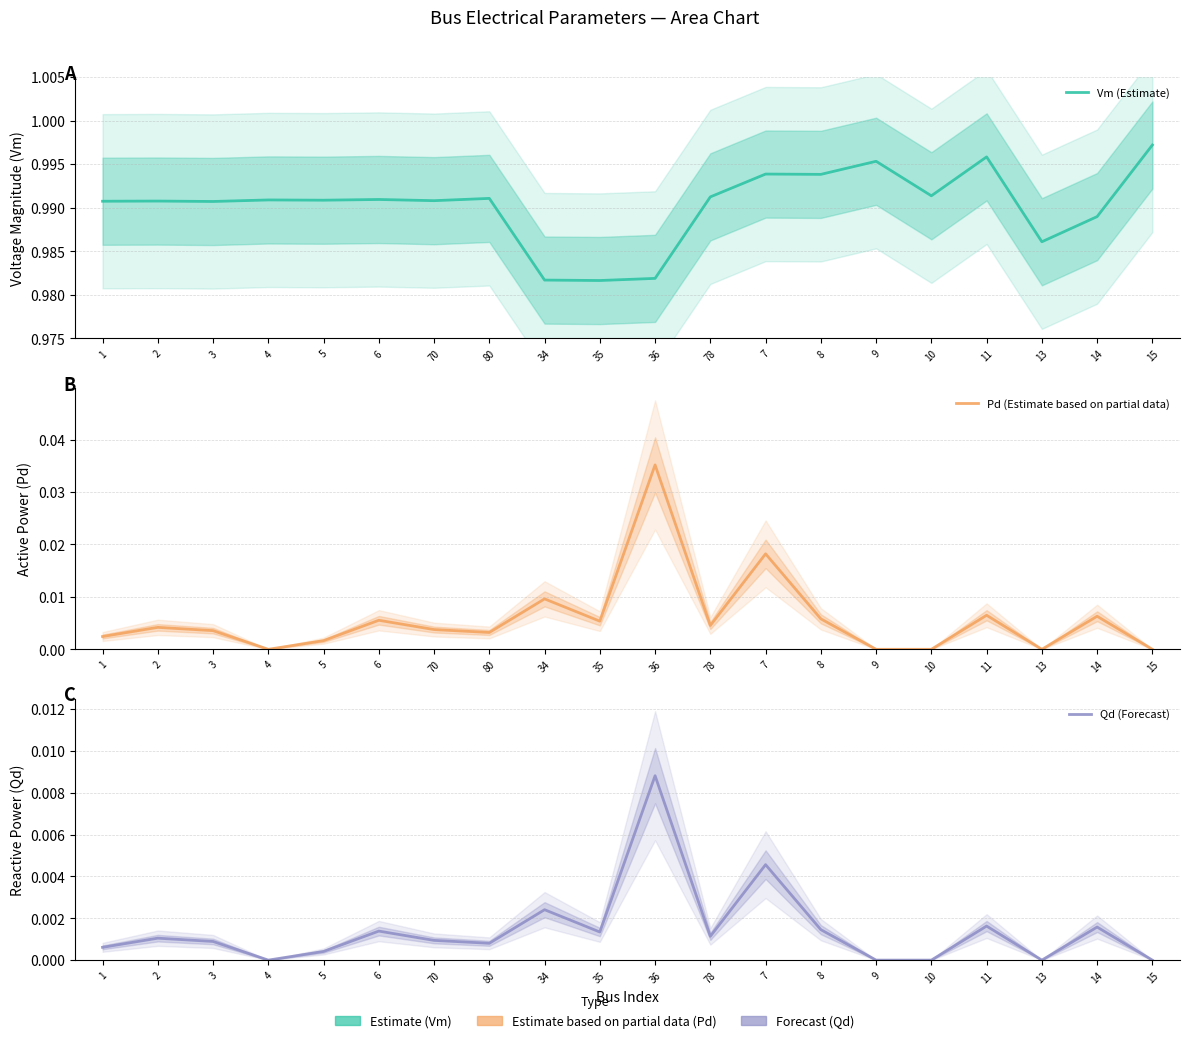

The Qd (Forecast) series shows -0.0 at 13. True or false?

False